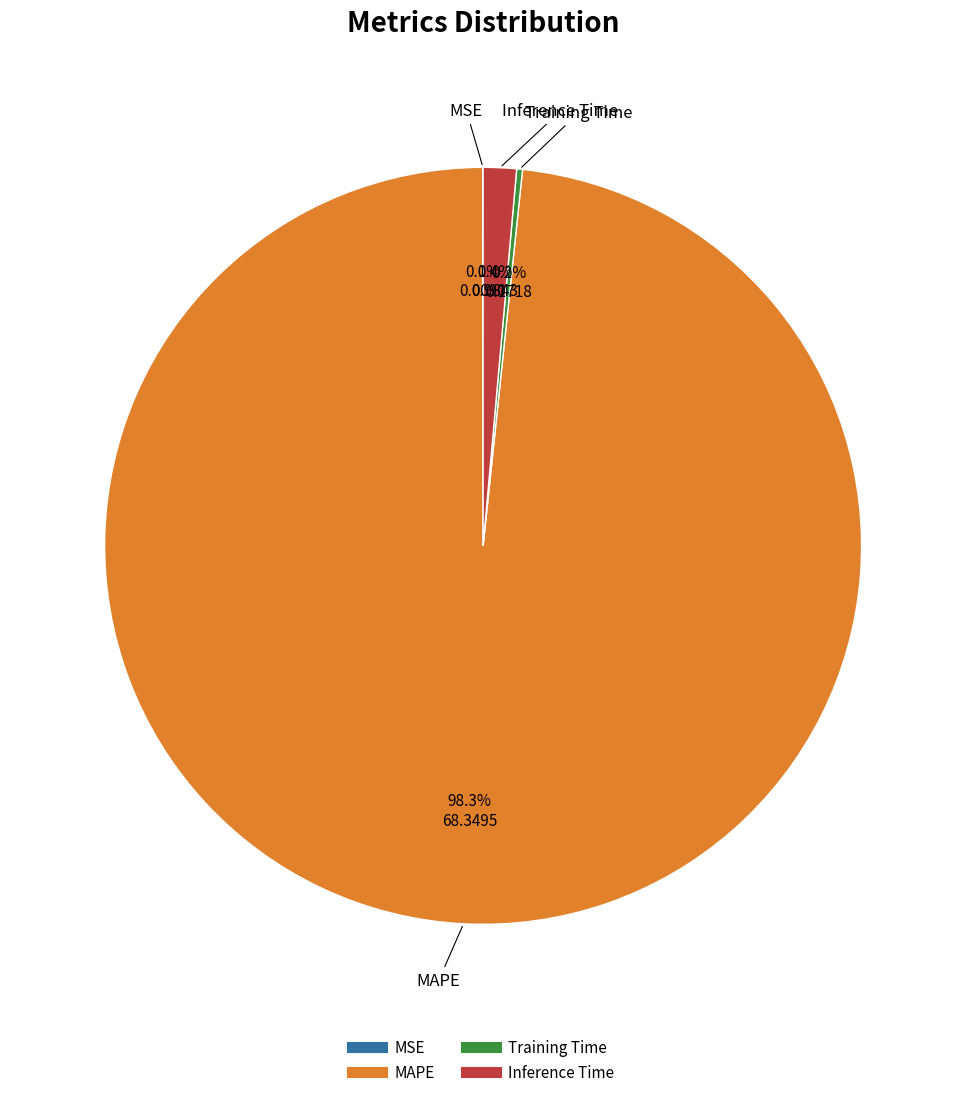

What is the largest slice in the pie chart?

MAPE